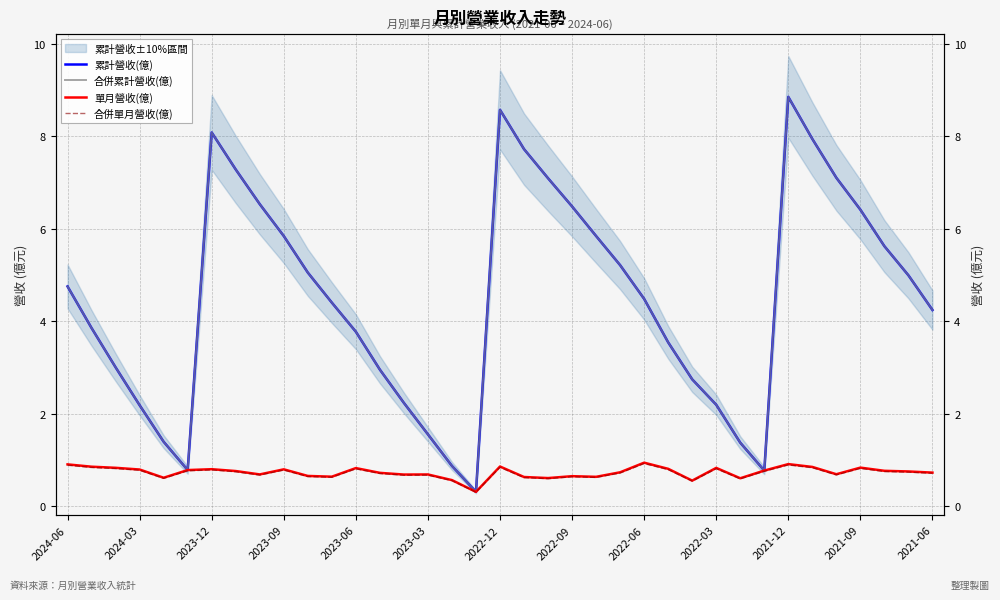

What are all the series names shown in the legend?

累計營收(億), 合併累計營收(億), 單月營收(億), 合併單月營收(億)